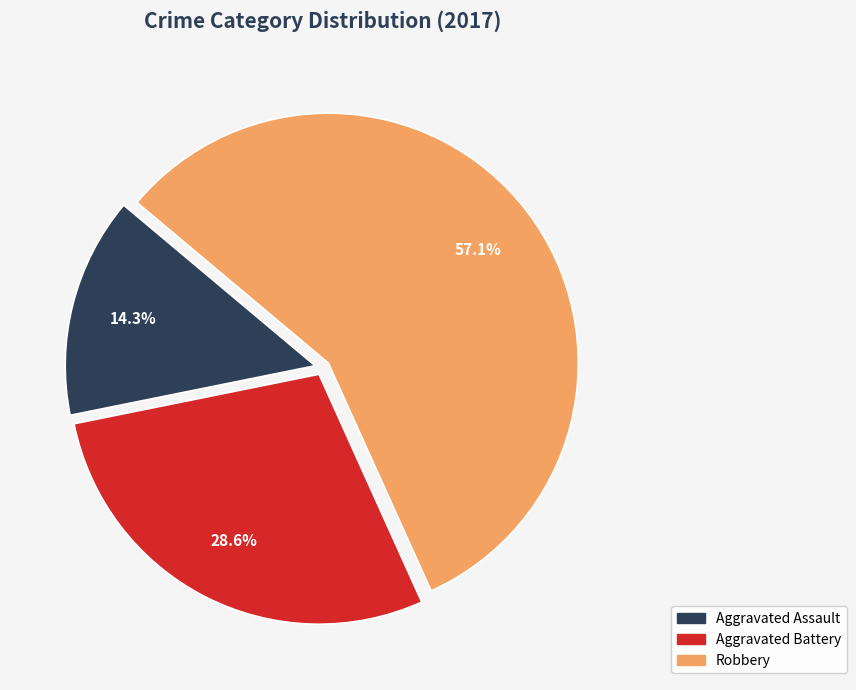

Which slice is the largest?

Robbery